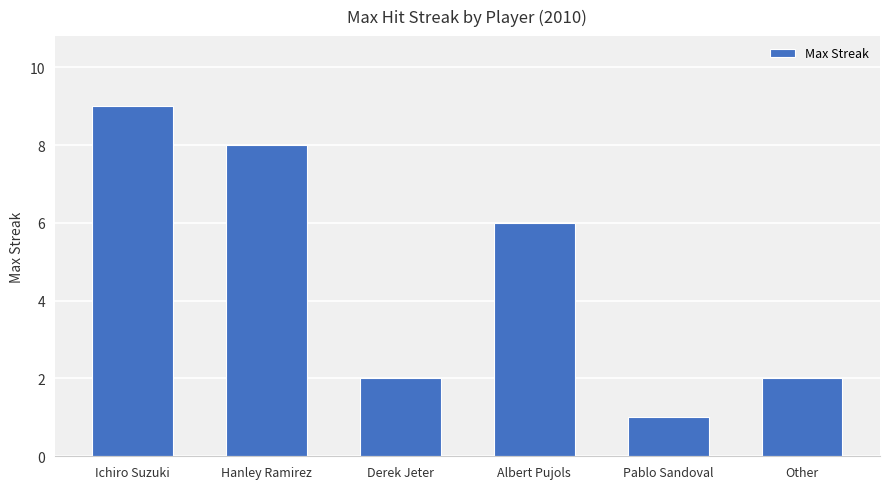

What is the label of the 6th bar from the right?

Ichiro Suzuki